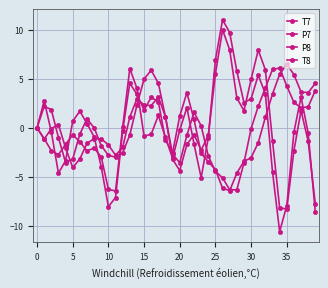

In T7, how many points are higher than both neighbors (excluding endpoints)?

6